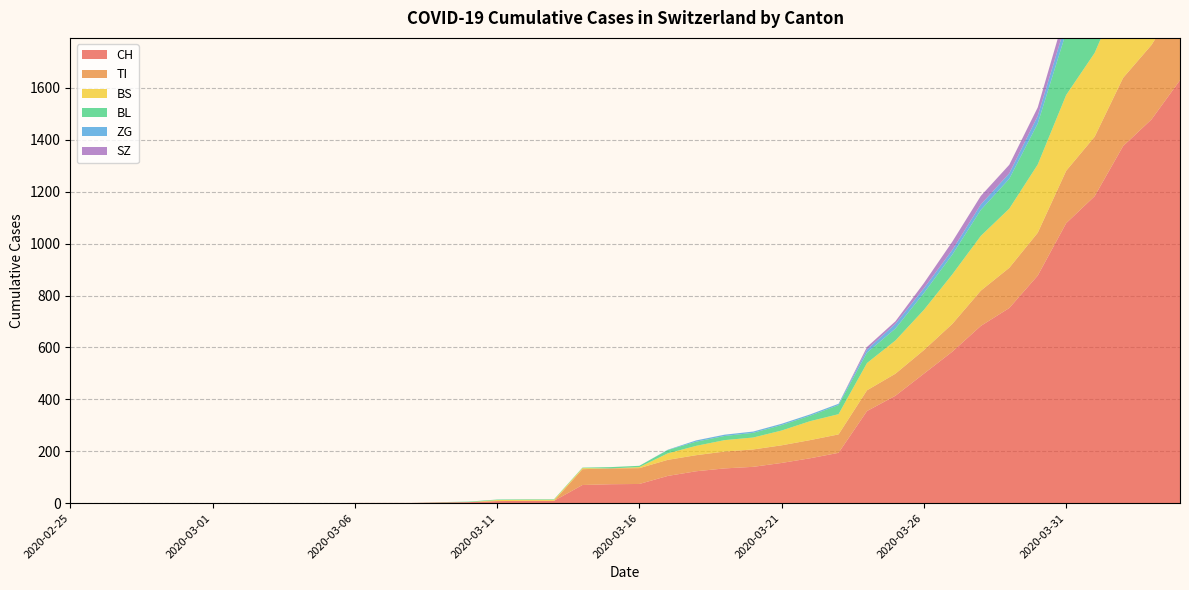

Reading left to right, extract all data points from this chart.

CH: 0	0	0	0	0	0	0	0	0	0	1	1	1	3	4	8	9	9	70	73	74	105	123	134	140	155	173	194	355	414	499	584	683	752	877	1079	1183	1376	1479	1630
TI: 0	0	0	0	0	0	0	0	0	0	0	0	0	0	0	0	0	0	61	61	61	62	62	65	67	68	70	71	80	85	91	107	136	155	165	202	229	263	287	314
BS: 0	0	0	0	0	0	0	0	0	0	0	0	0	0	0	4	4	4	4	0	4	25	36	44	46	57	73	78	105	128	155	191	211	228	263	292	323	350	397	434
BL: 0	0	0	0	0	0	0	0	0	0	0	0	0	1	2	2	2	2	2	5	5	13	16	16	18	21	21	35	40	46	65	76	100	115	158	242	249	262	266	298
ZG: 0	0	0	0	0	0	0	0	0	0	0	0	0	0	0	0	0	0	0	0	0	1	5	5	5	5	5	5	12	18	18	18	21	21	29	39	40	41	44	46
SZ: 0	0	0	0	0	0	0	0	0	0	0	0	0	0	0	0	0	0	0	0	0	0	0	0	0	0	0	0	10	10	20	32	33	33	33	48	65	65	75	92